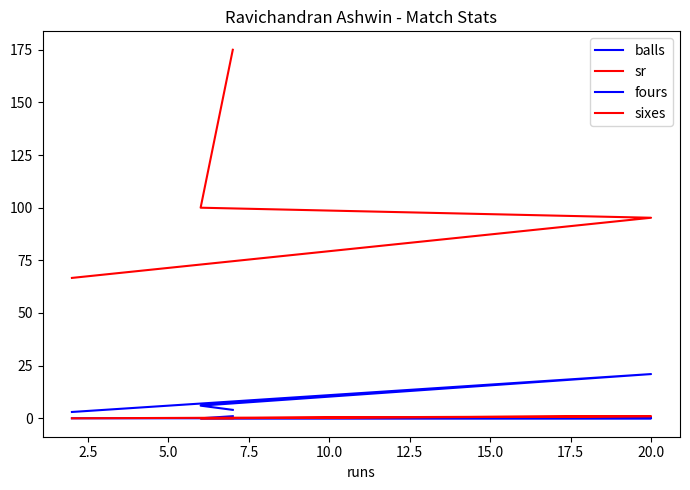

Does the chart display data point markers on the line(s)?

No